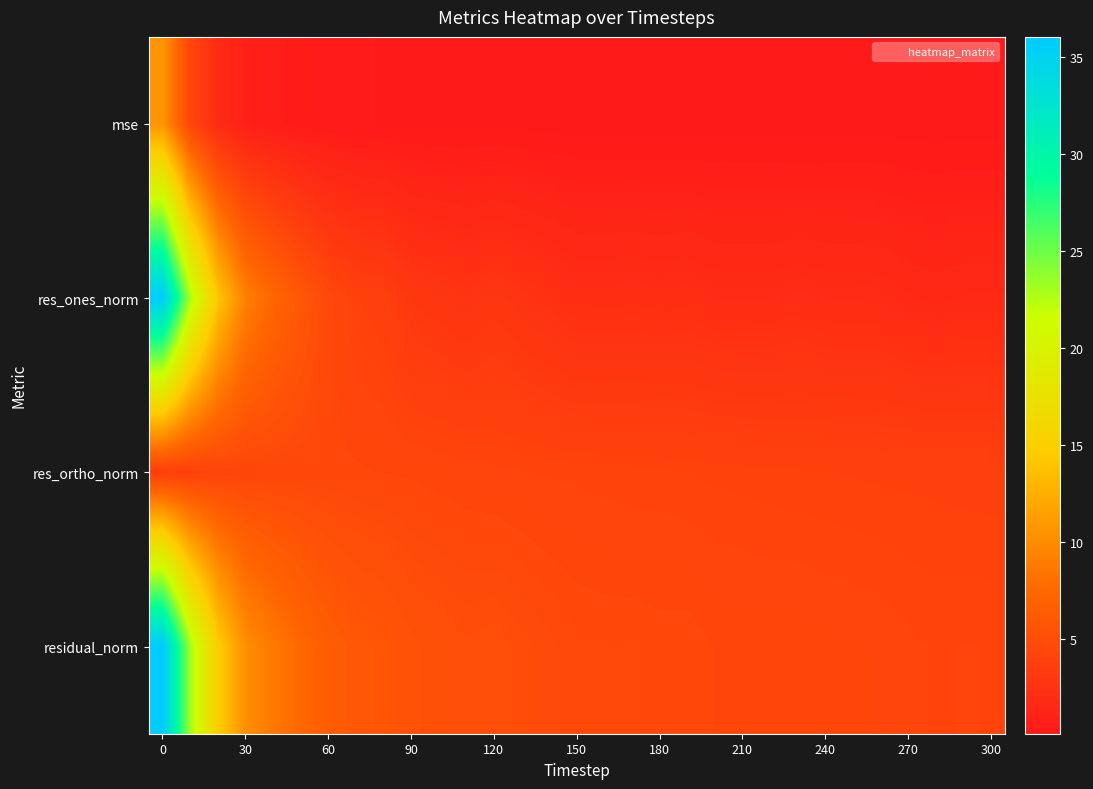

Which series has the widest spread of values?

res_ones_norm